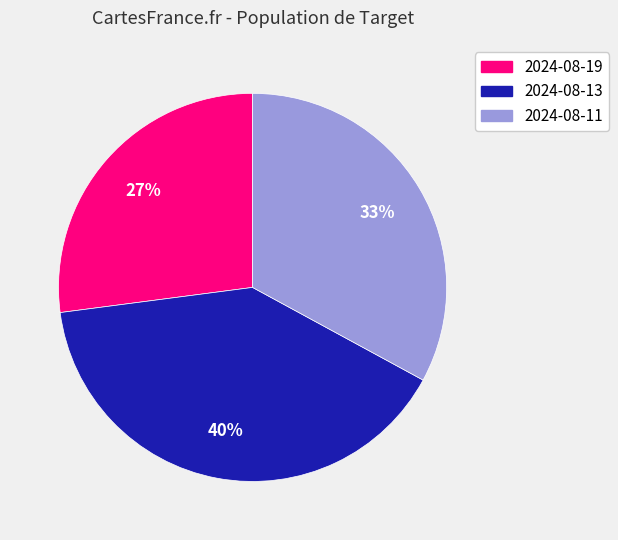

Is it true that 2024-08-13 is 40% of the pie?

True